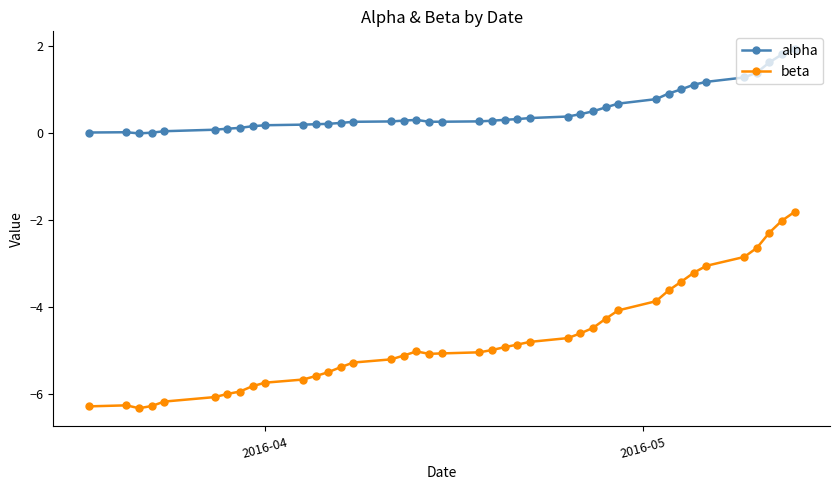

Rank the series by their maximum value, from highest to lowest.

alpha, beta